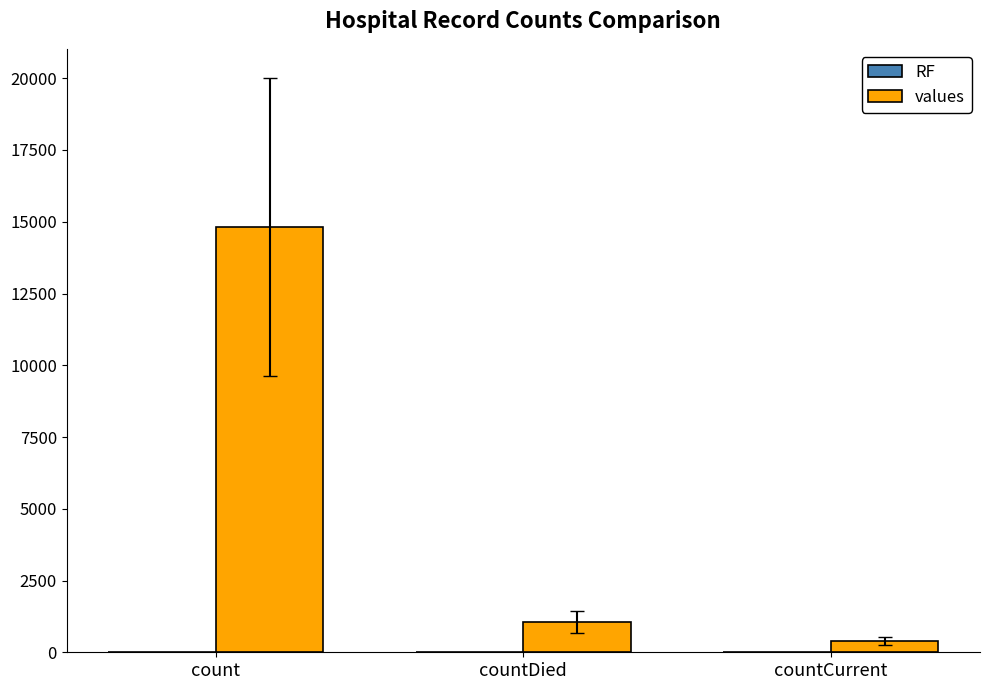

The values series shows 25014.0 at count. True or false?

False